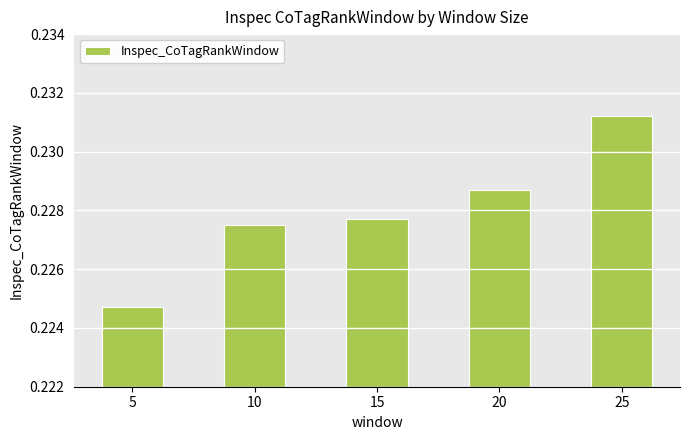

List the labels in order of value, largest first.

25, 20, 15, 10, 5